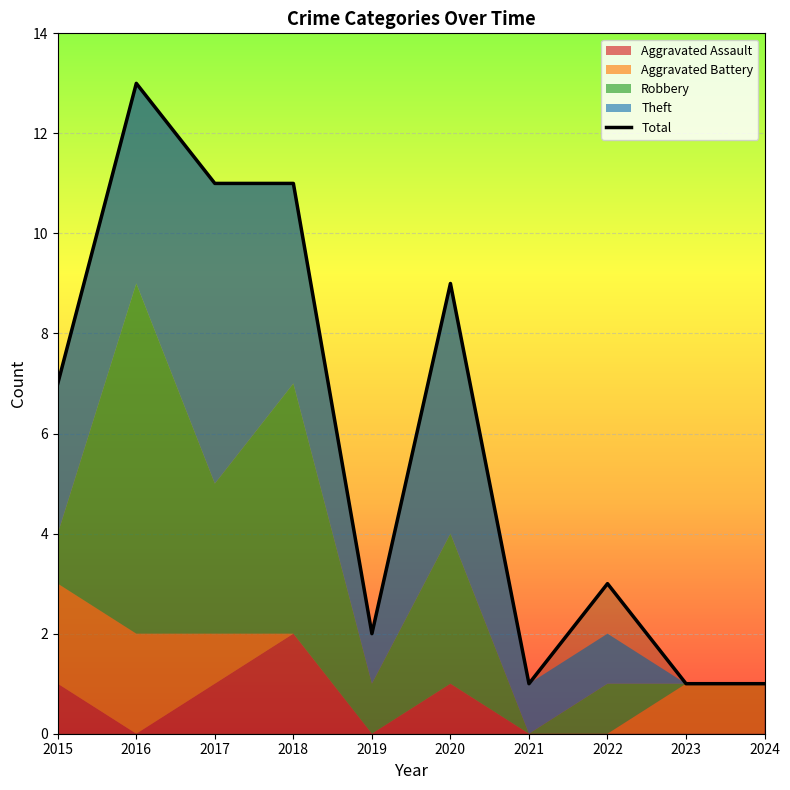

List the labels in order of value, largest first.

2016, 2017, 2018, 2020, 2015, 2022, 2019, 2021, 2023, 2024